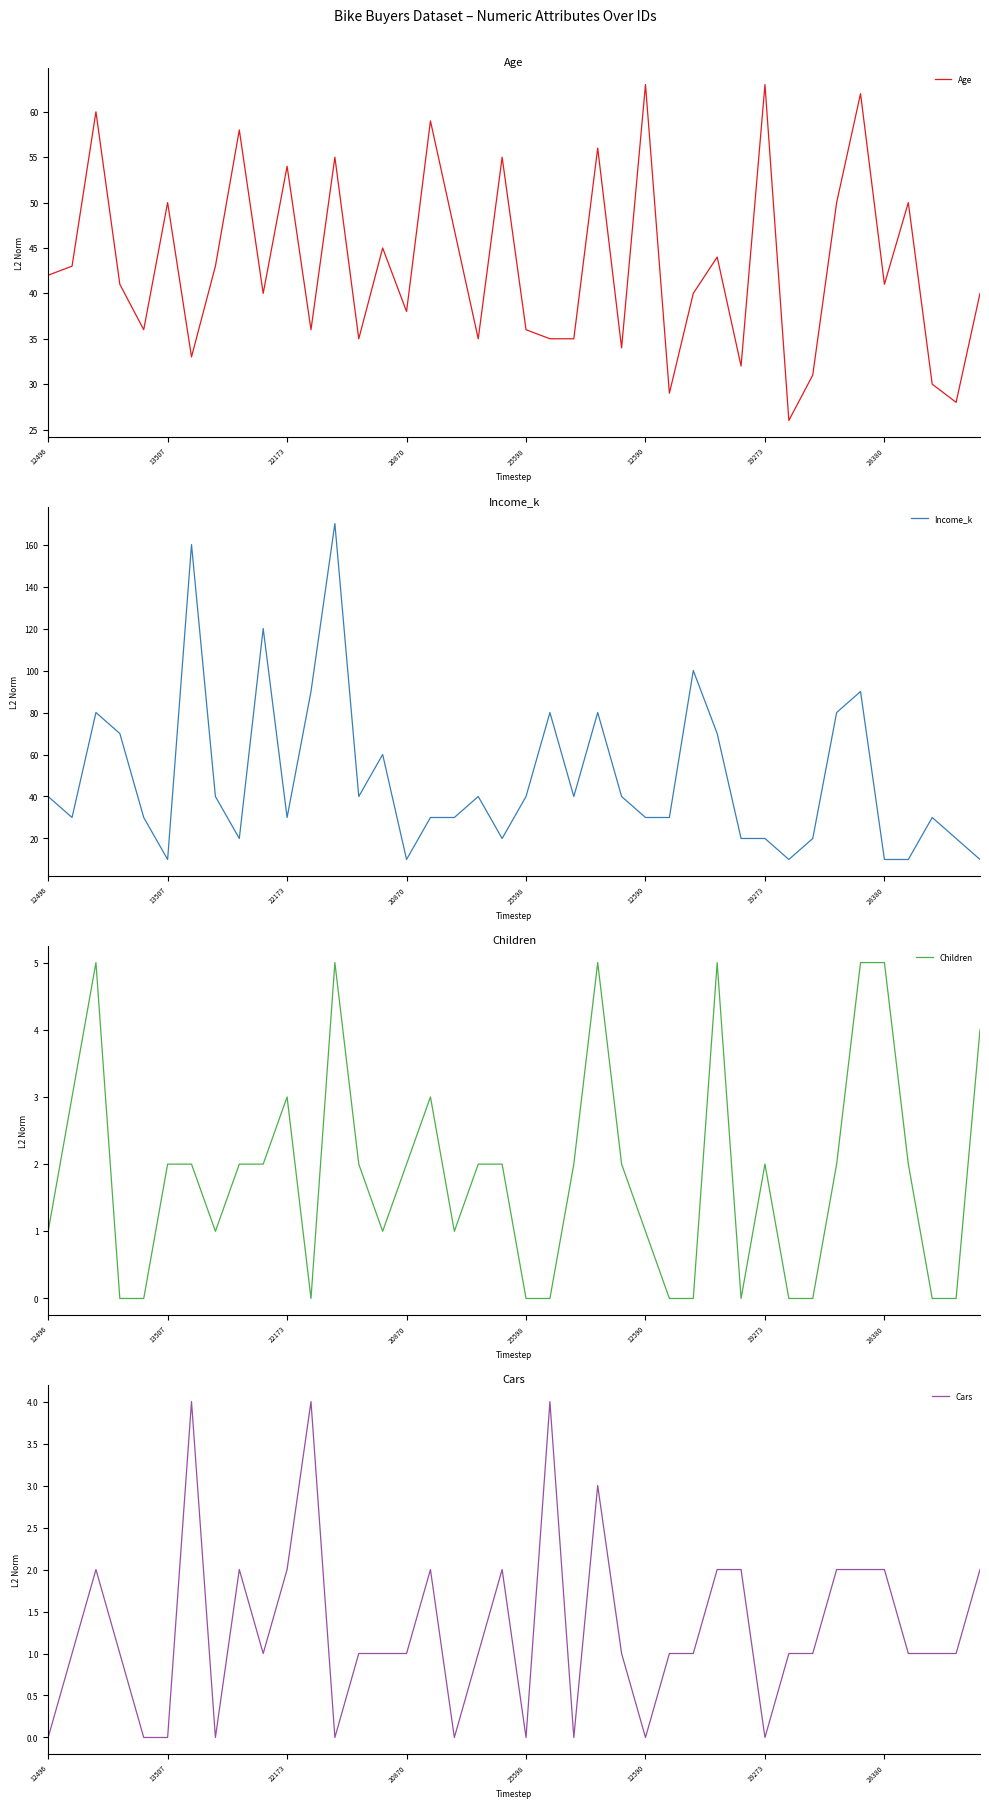

What is the label of the 39th point from the left?

38